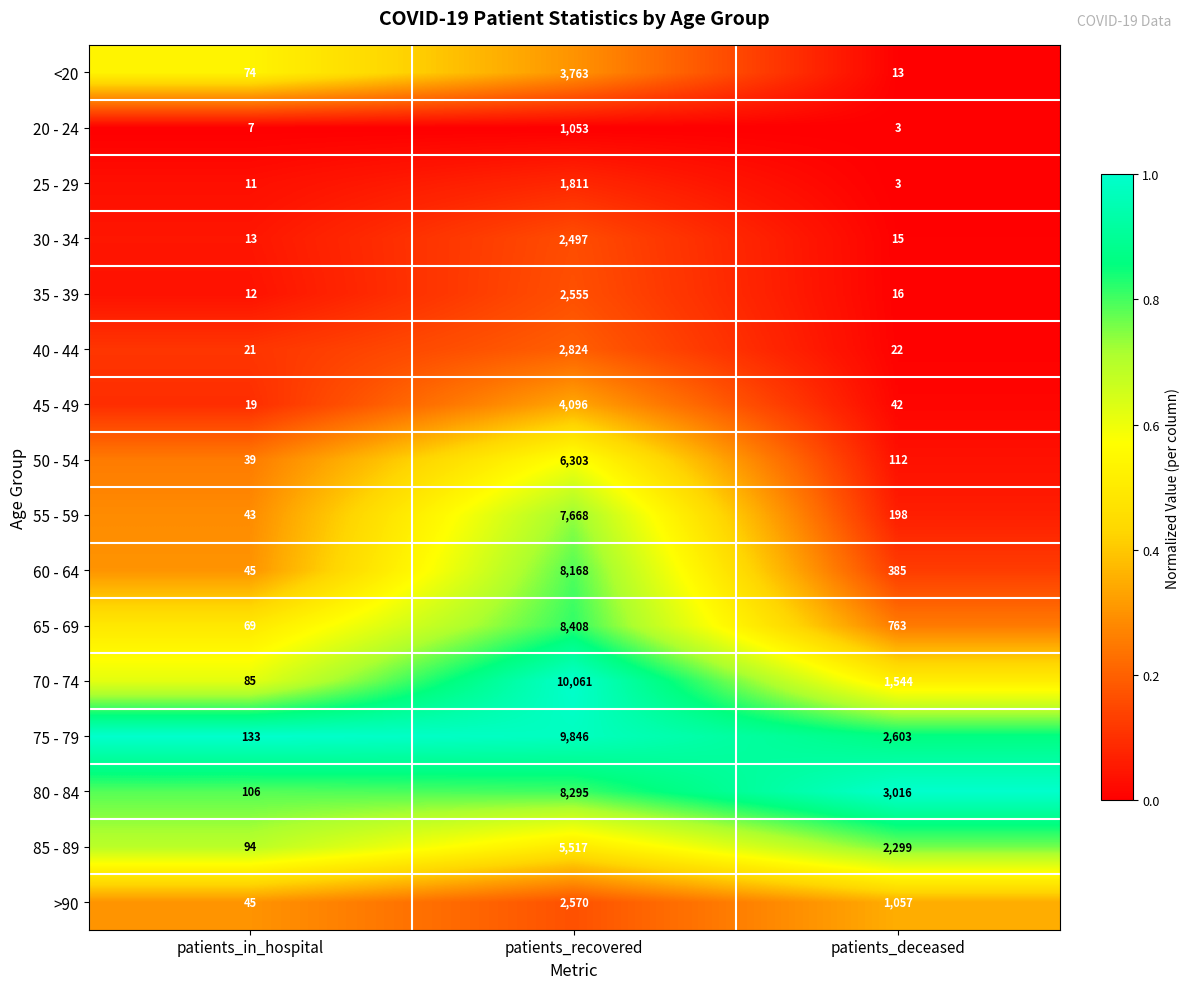

Is it true that 30 - 34 equals 13 at patients_in_hospital?

True